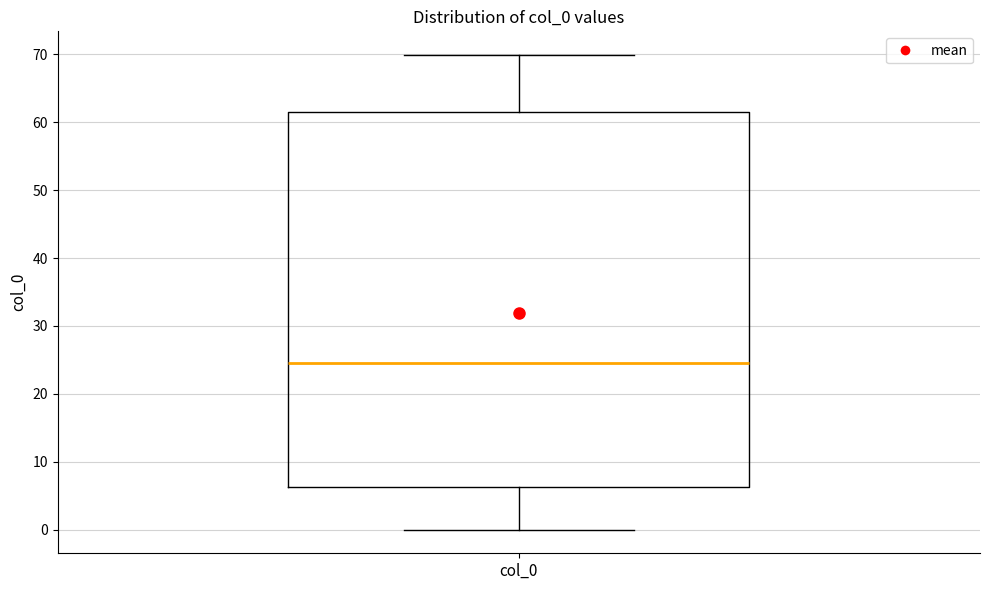

Where does the upper whisker of the box for col_0 end on the y-axis? The values are not printed on the chart, so give them approximately, as read against the axis.

70